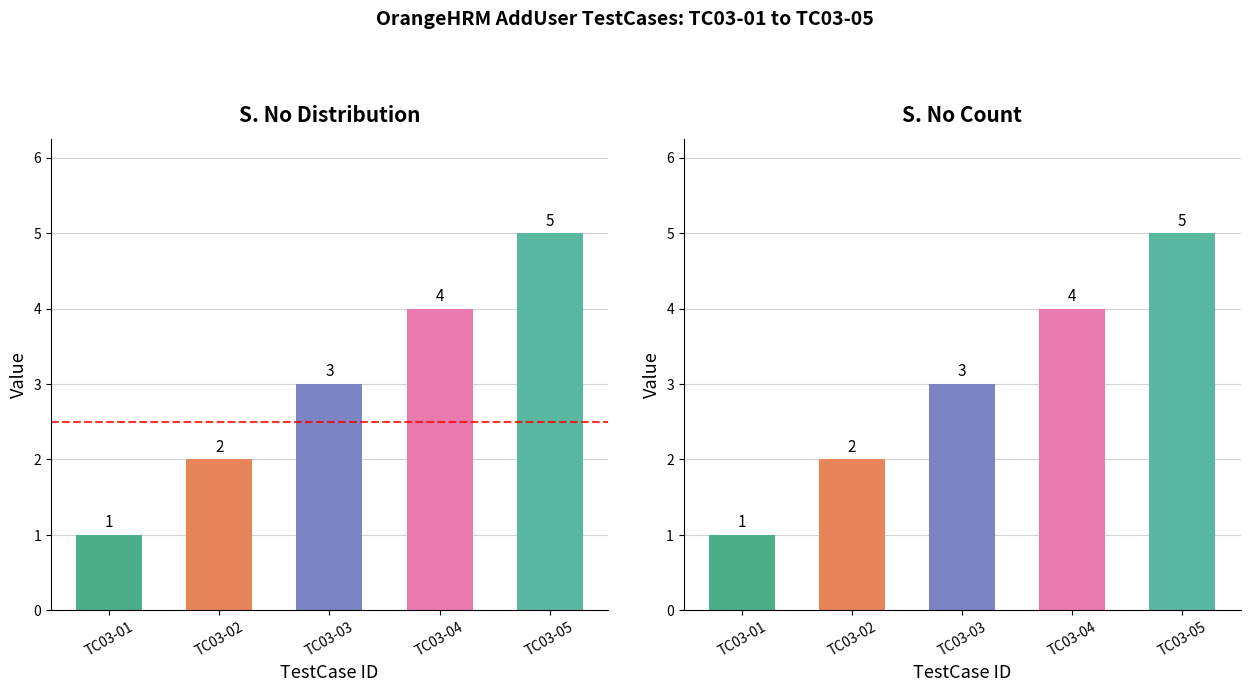

Reading right to left, what are all the values shown in this chart?

TC03-05=5	TC03-04=4	TC03-03=3	TC03-02=2	TC03-01=1